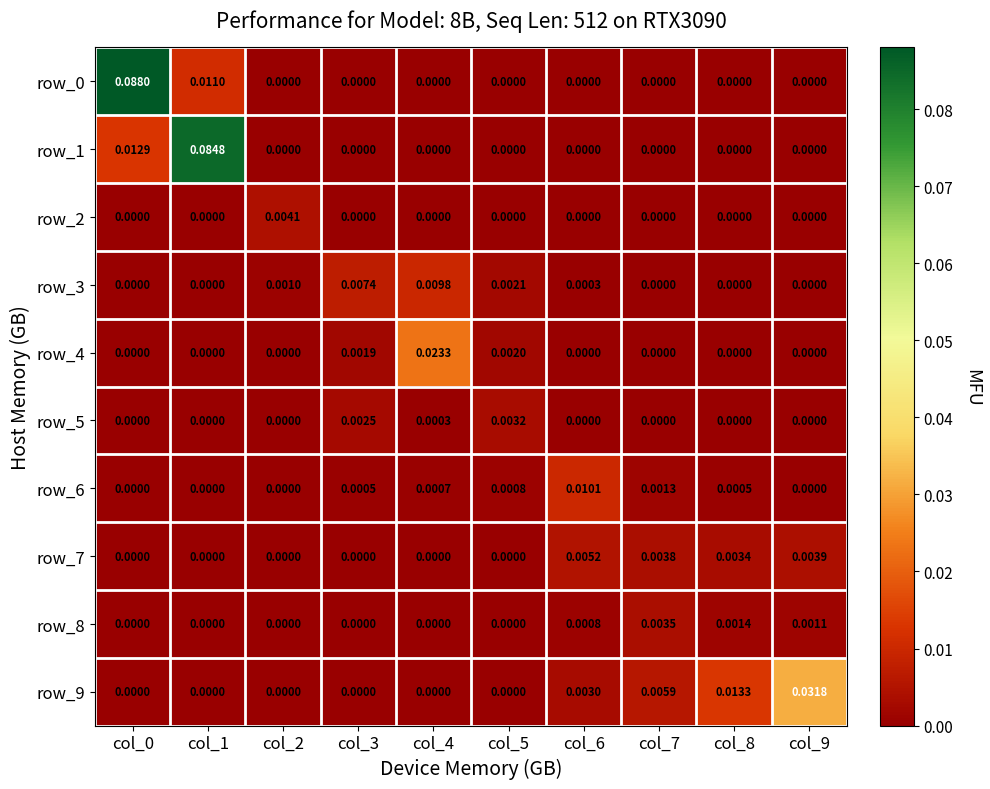

Reading left to right, what are all the values shown in this chart?

row_0: 0.1	0.0	0.0	0.0	0.0	0.0	0.0	0.0	0.0	0.0
row_1: 0.0	0.1	0.0	0.0	0.0	0.0	0.0	0.0	0.0	0.0
row_2: 0.0	0.0	0.0	0.0	0.0	0.0	0.0	0.0	0.0	0.0
row_3: 0.0	0.0	0.0	0.0	0.0	0.0	0.0	0.0	0.0	0.0
row_4: 0.0	0.0	0.0	0.0	0.0	0.0	0.0	0.0	0.0	0.0
row_5: 0.0	0.0	0.0	0.0	0.0	0.0	0.0	0.0	0.0	0.0
row_6: 0.0	0.0	0.0	0.0	0.0	0.0	0.0	0.0	0.0	0.0
row_7: 0.0	0.0	0.0	0.0	0.0	0.0	0.0	0.0	0.0	0.0
row_8: 0.0	0.0	0.0	0.0	0.0	0.0	0.0	0.0	0.0	0.0
row_9: 0.0	0.0	0.0	0.0	0.0	0.0	0.0	0.0	0.0	0.0